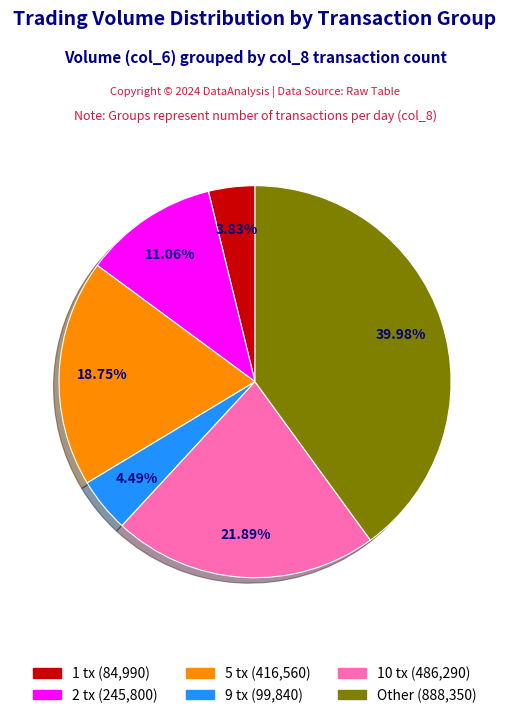

Is there a majority slice in this chart?

No